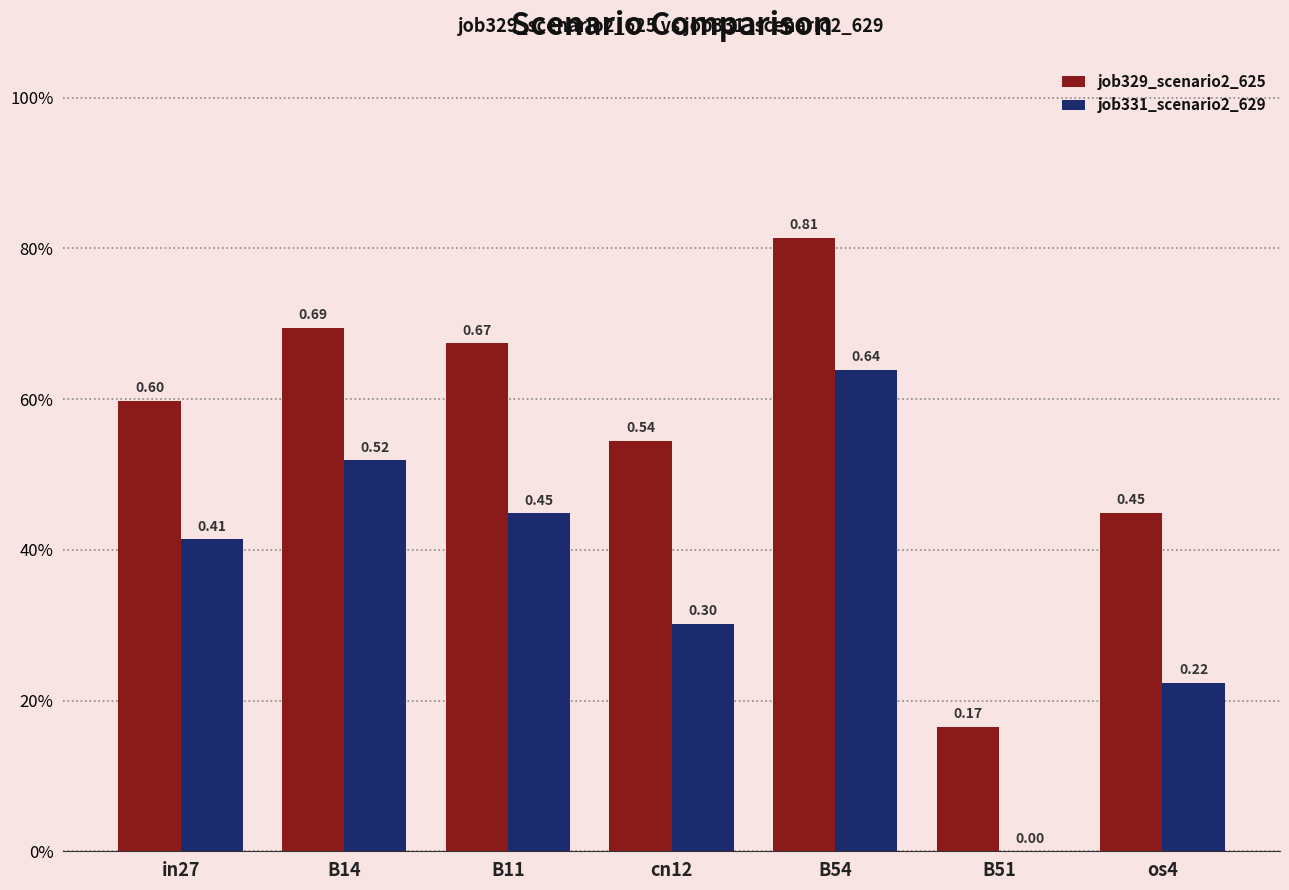

Are the bars horizontal?

No